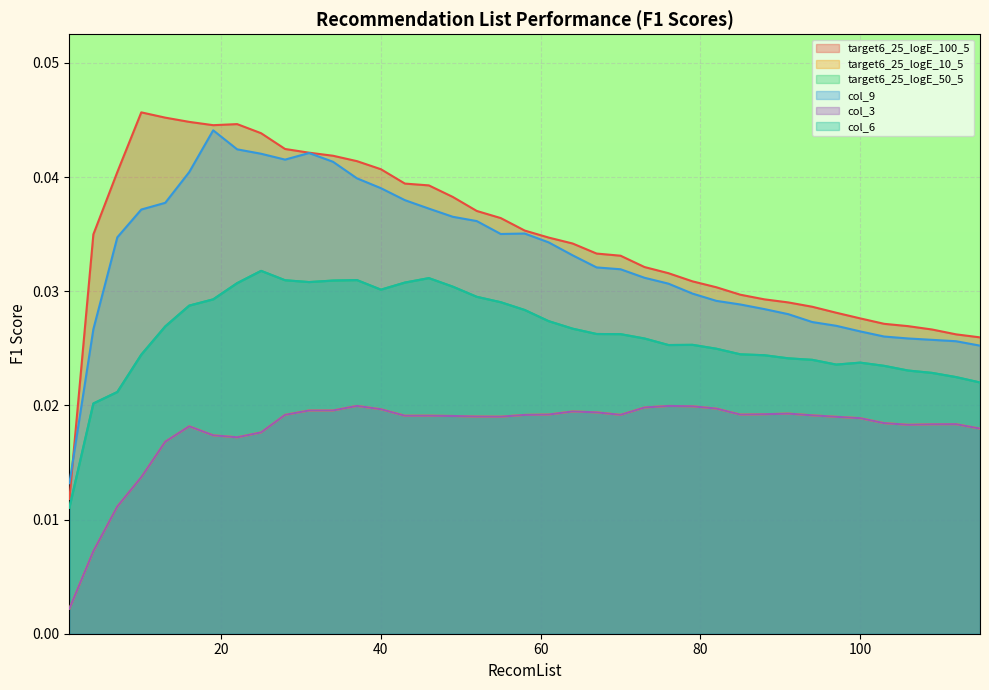

What are all the series names shown in the legend?

target6_25_logE_100_5, target6_25_logE_10_5, target6_25_logE_50_5, col_9, col_3, col_6